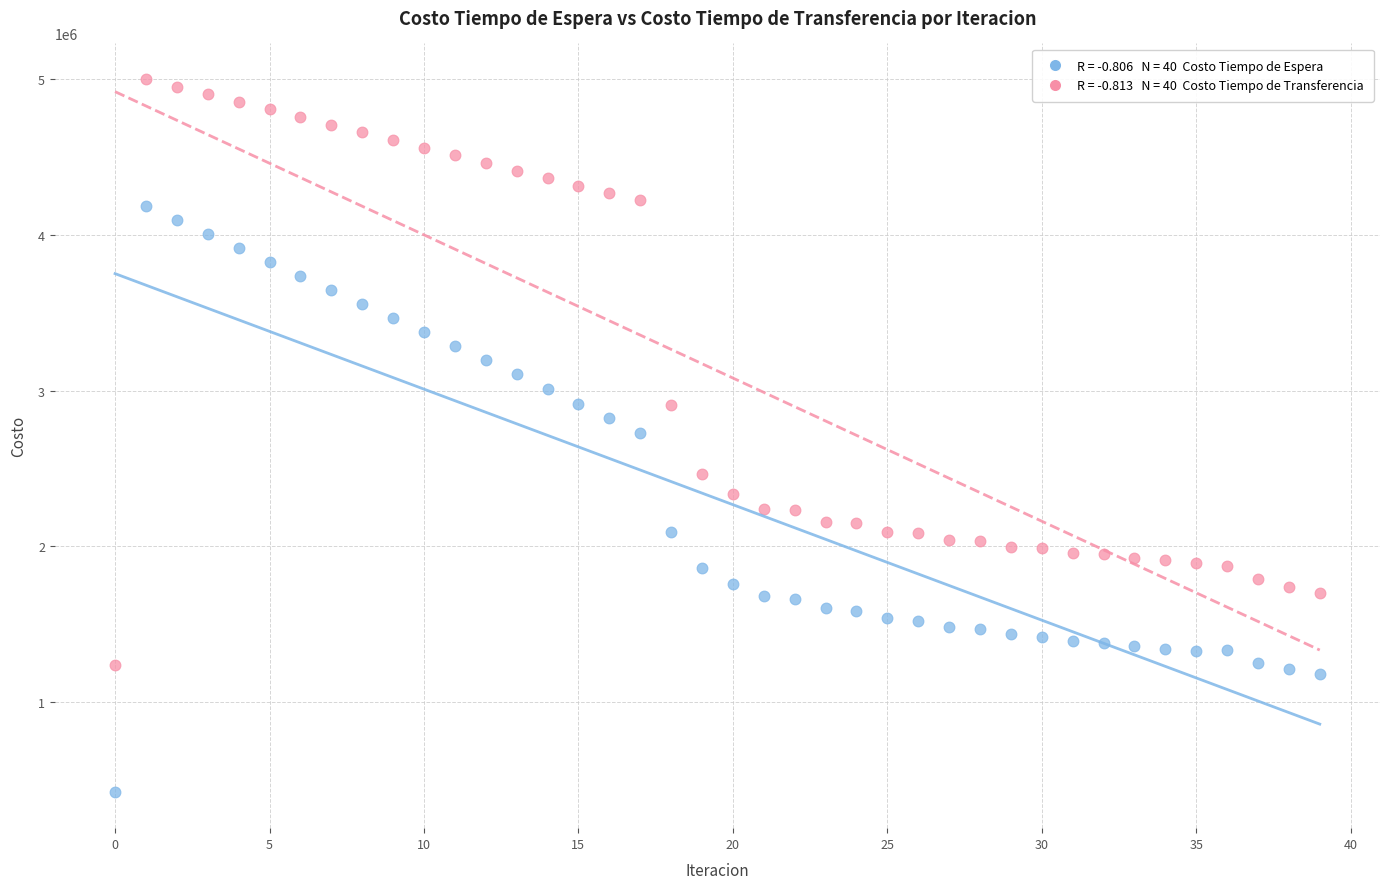

Across all data points, what is the range of Y values (max minus min)?

4582527.0